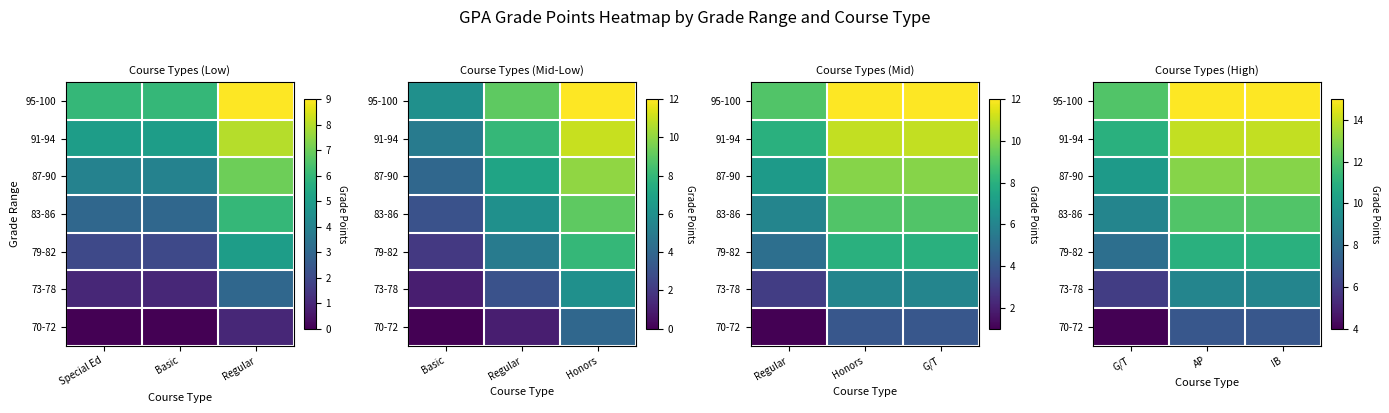

What is the total value across all series at IB?

81